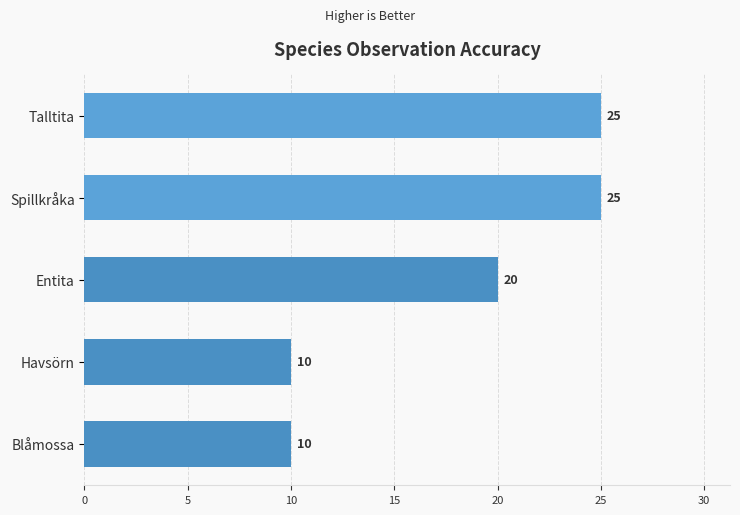

Reading top to bottom, extract all data points from this chart.

25	25	20	10	10